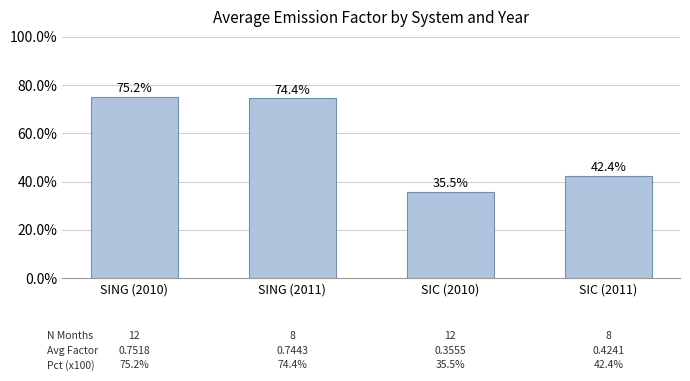

Approximately how many times larger is the value at SING (2010) compared to SIC (2010)?

2.1